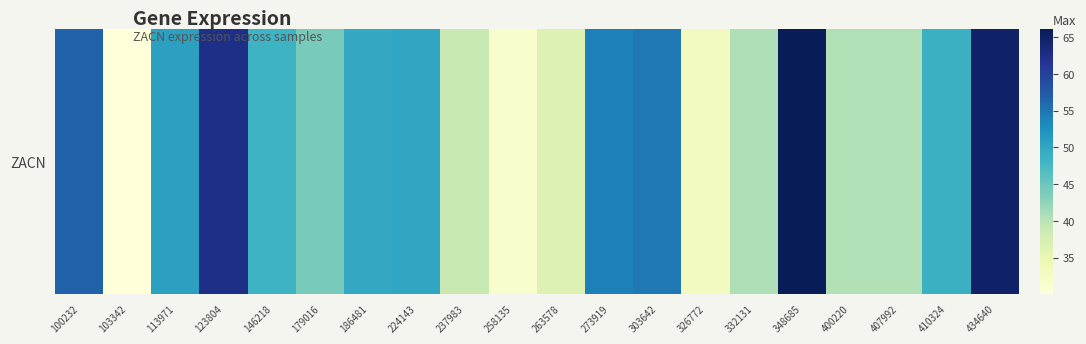

What is the change in value from 179016 to 400220?

-3.6